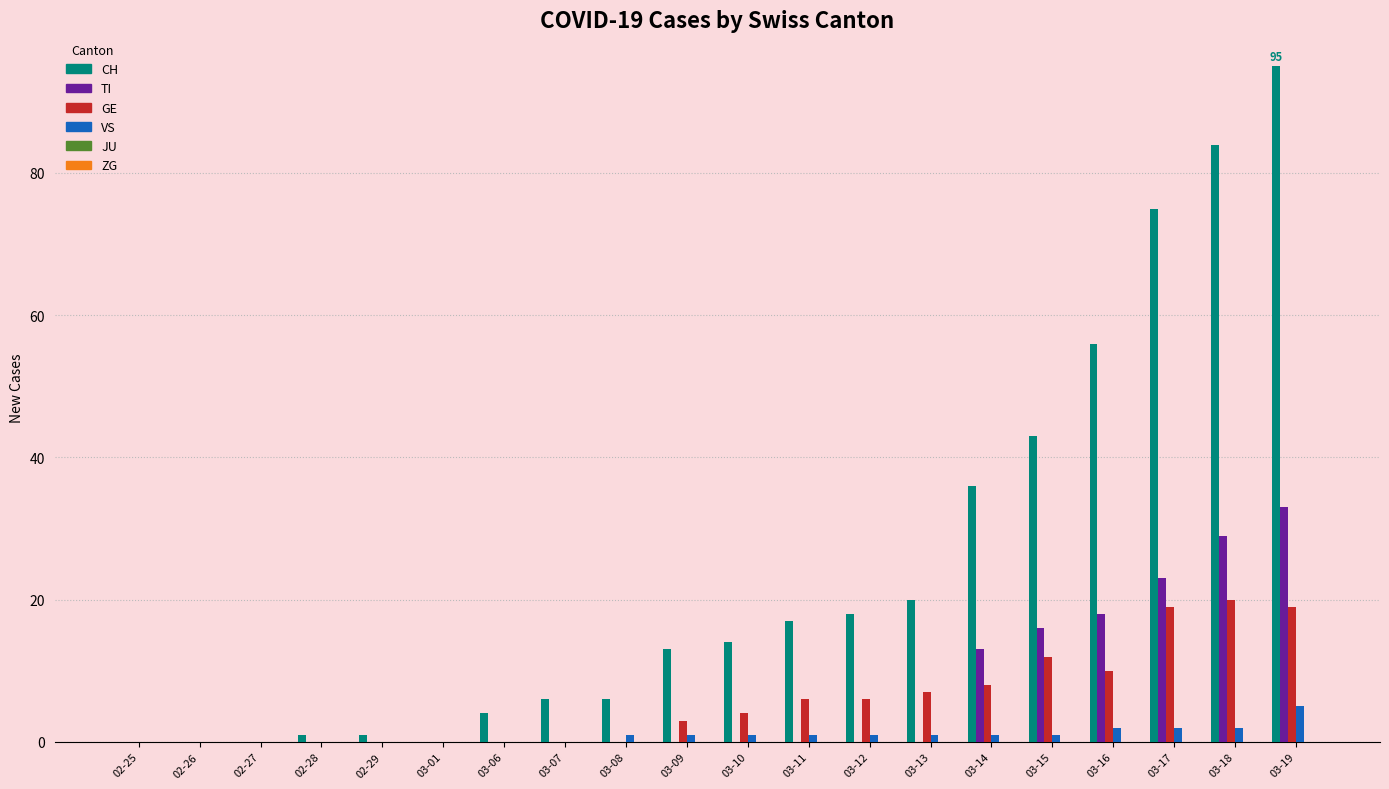

Between 03-14 and 03-18, which series saw the biggest shift?

CH